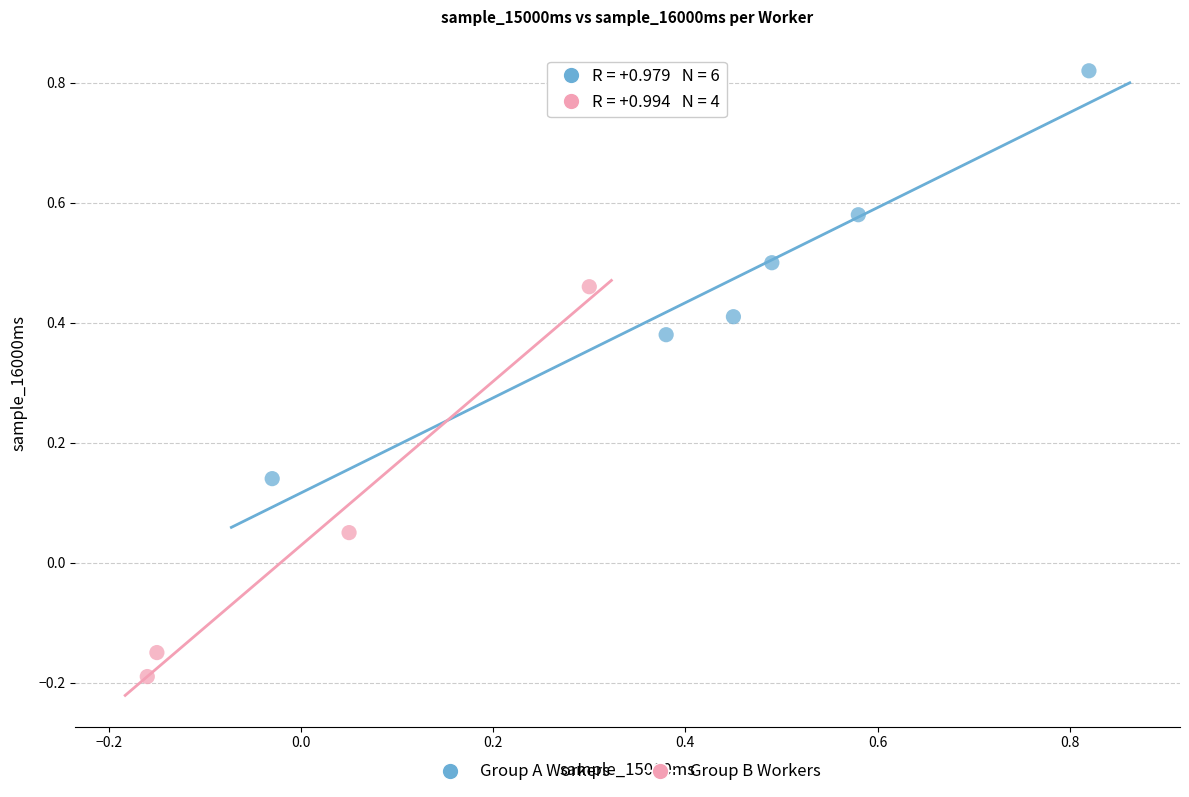

Which series reaches the maximum Y coordinate?

Group A Workers